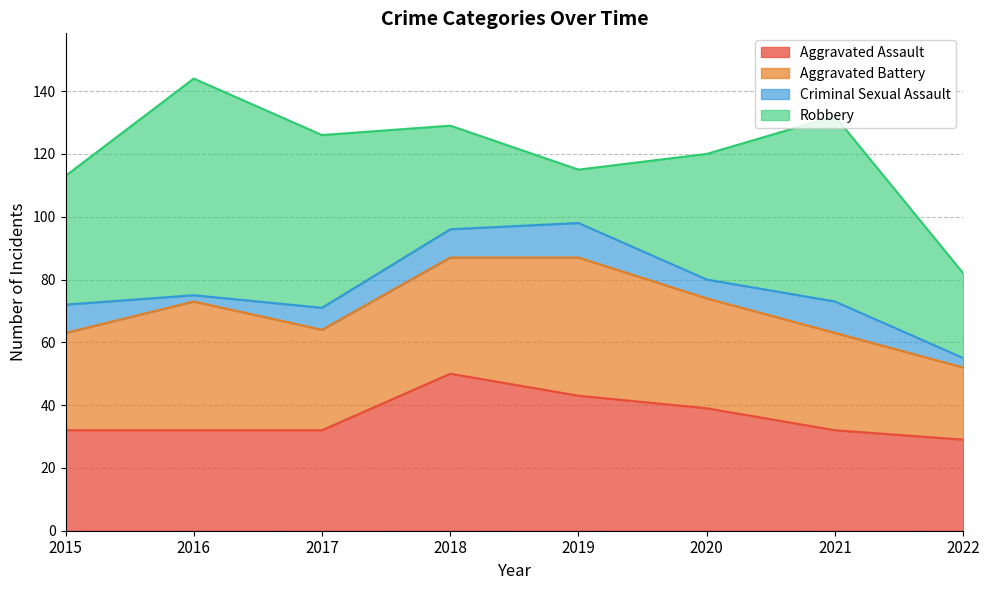

At how many categories does at least one series exceed 27?

8